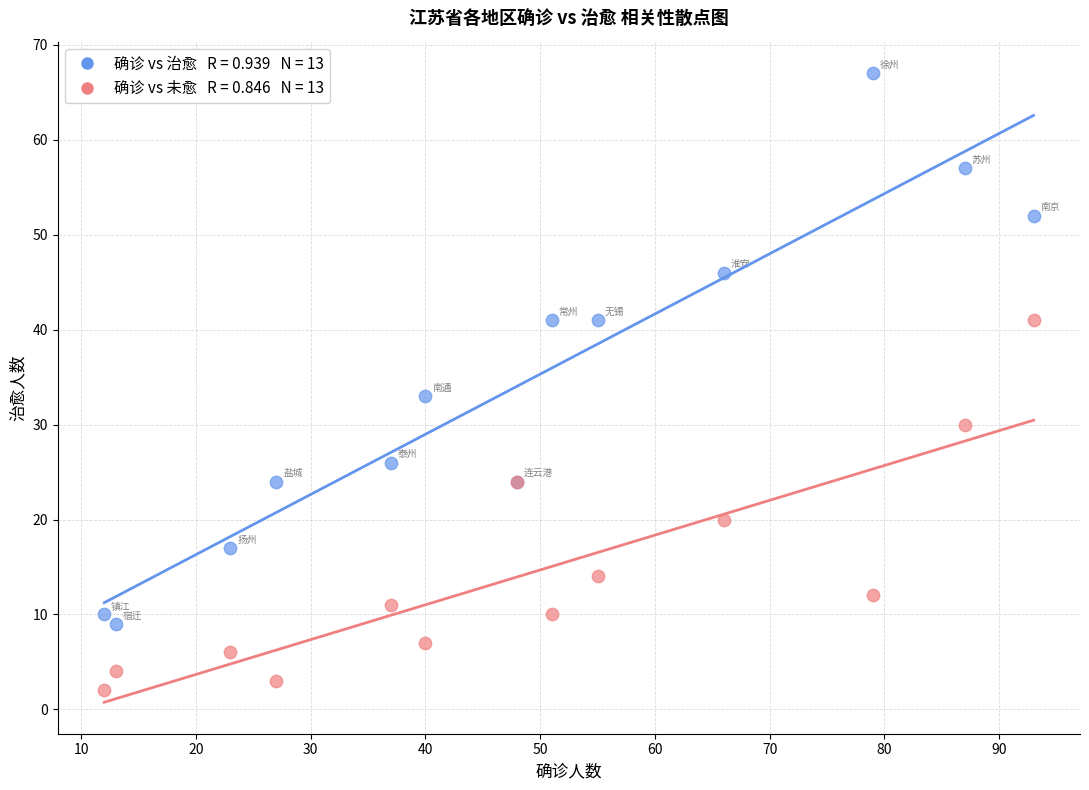

Across all series, what Y value is closest to 34?

33